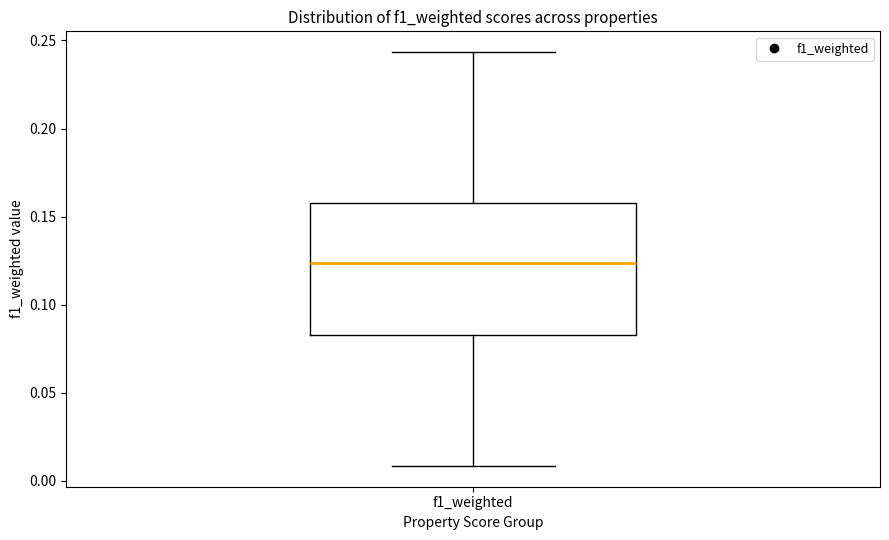

Transcribe this box plot: give where the median line is, the range the box spans, and where the two whiskers end, as read against the y-axis. The values are not printed on the chart, so give them approximately, as read against the axis.

median 0.125, box 0.085 to 0.160, whiskers 0.010 to 0.245